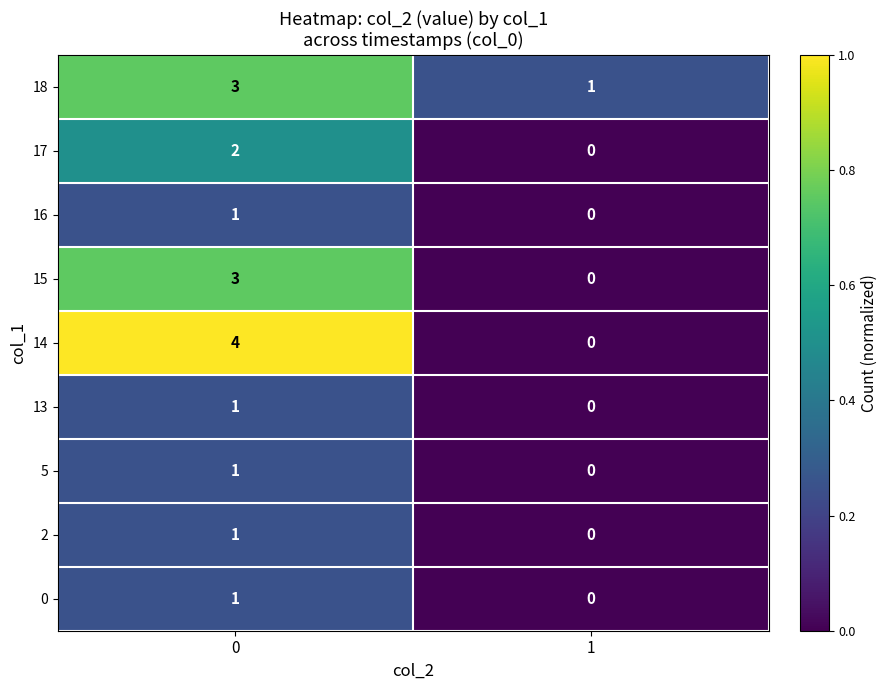

What is the difference between the highest and lowest values at 0?

3